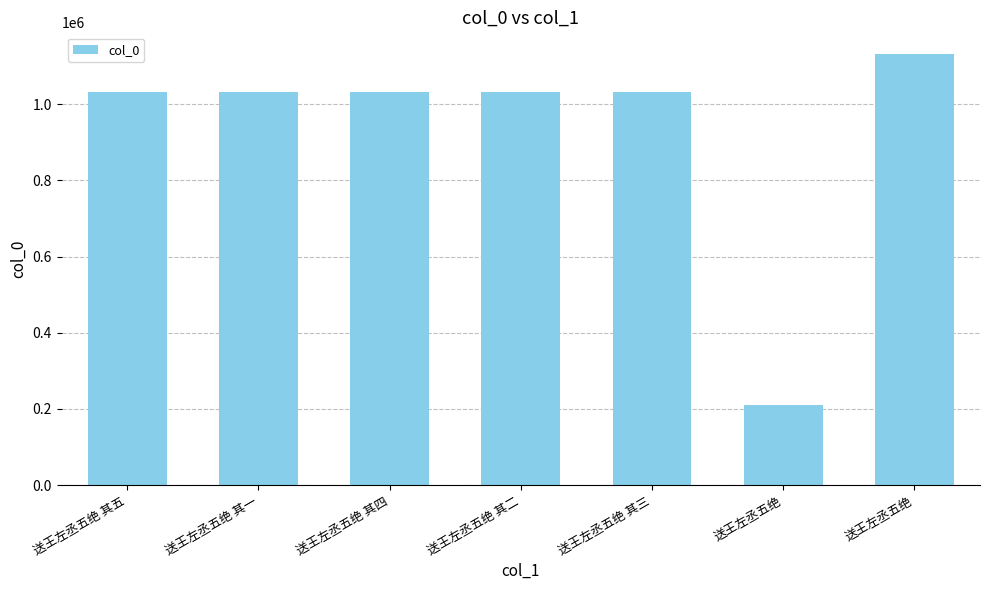

At which label is the value closest to 671407?

送王左丞五绝 其二